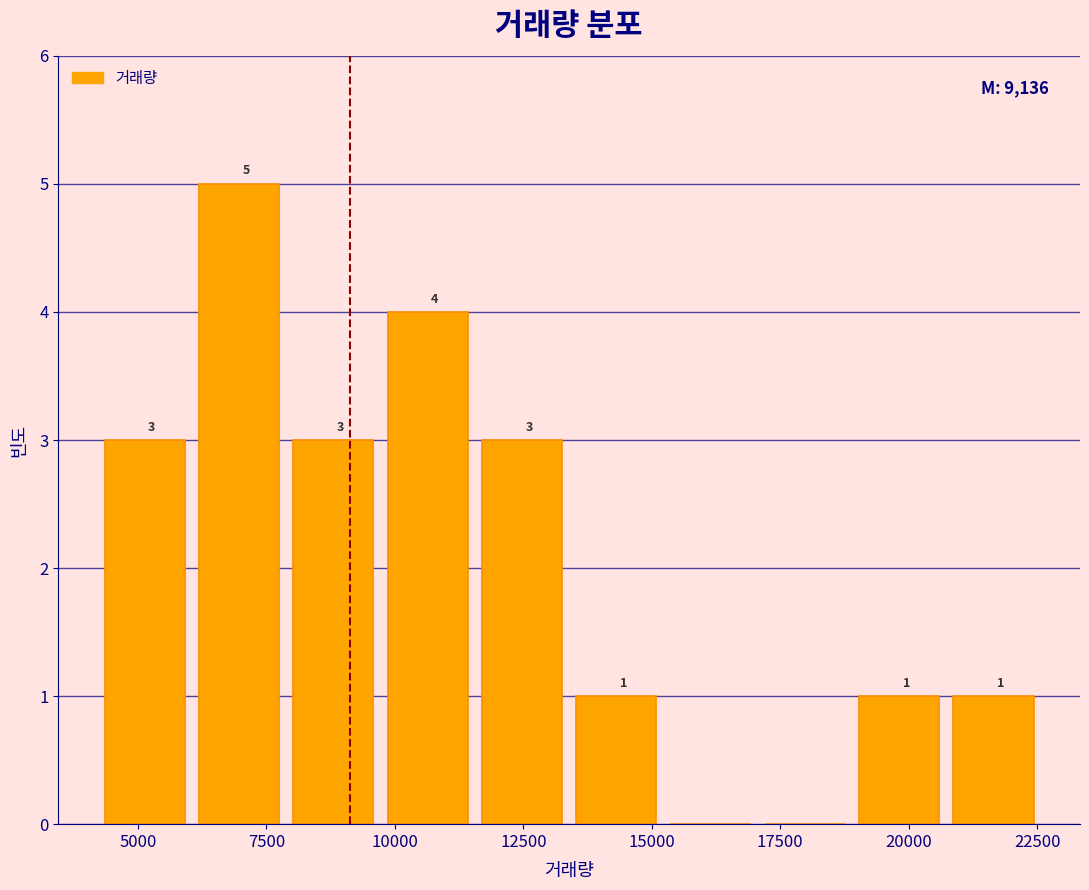

Around what value on the x-axis is the tallest bar? Give the approximate position of its centre, as read against the axis.

7000